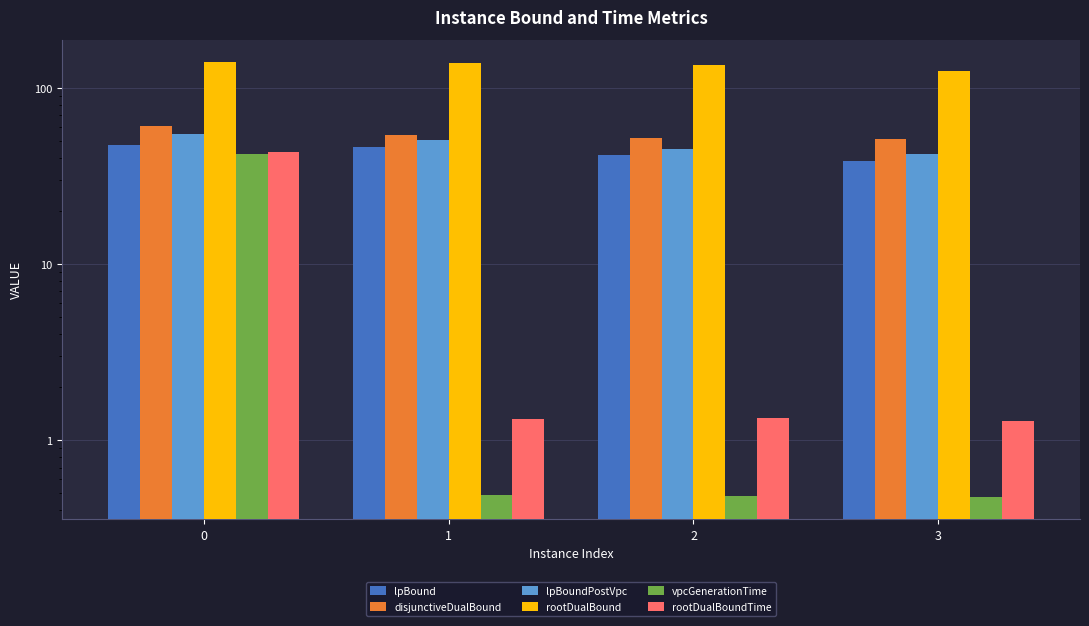

Reading right to left, list all the values displayed in this chart.

lpBound: 38.7	41.7	46.6	47.3
disjunctiveDualBound: 51.1	52.1	54.2	60.8
lpBoundPostVpc: 42.1	44.9	50.9	54.7
rootDualBound: 125.5	136.2	139.7	141.5
vpcGenerationTime: 0.5	0.5	0.5	42.5
rootDualBoundTime: 1.3	1.3	1.3	43.5